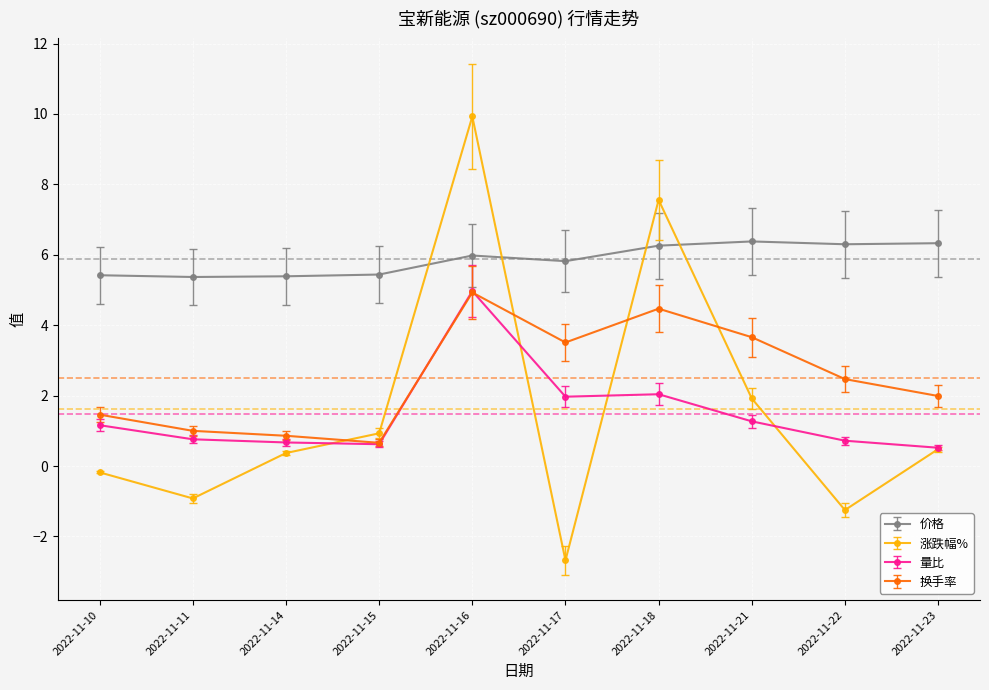

Which series has the largest range (max minus min)?

涨跌幅%